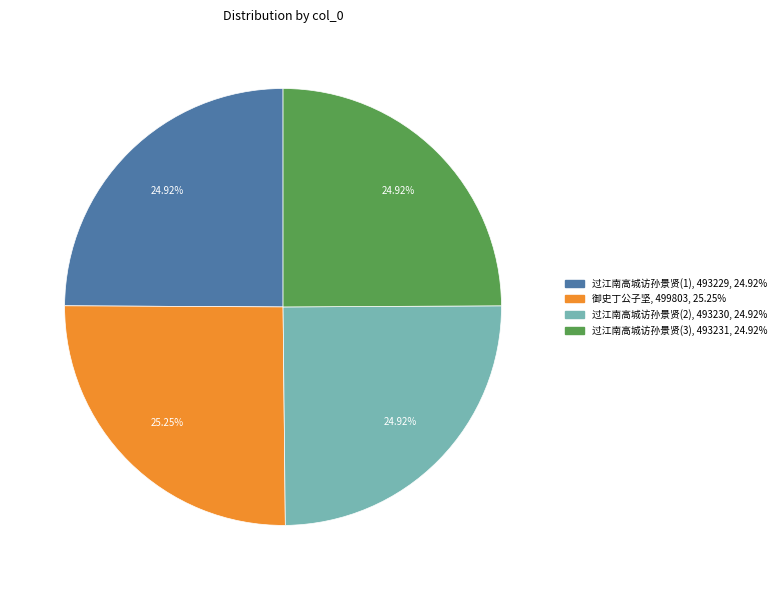

Is there a majority slice in this chart?

No